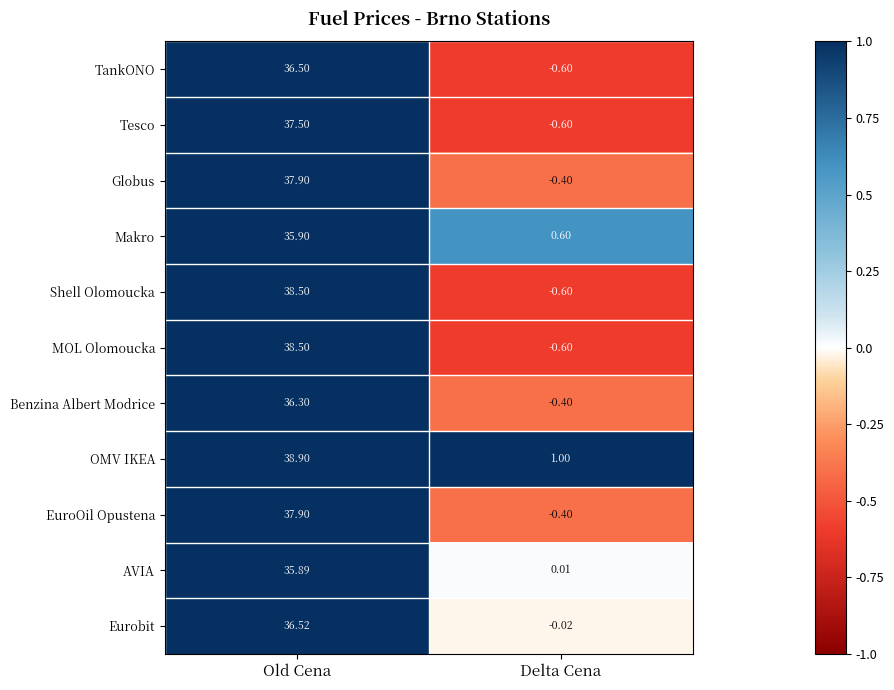

Which label corresponds to the largest value in the chart?

Old Cena